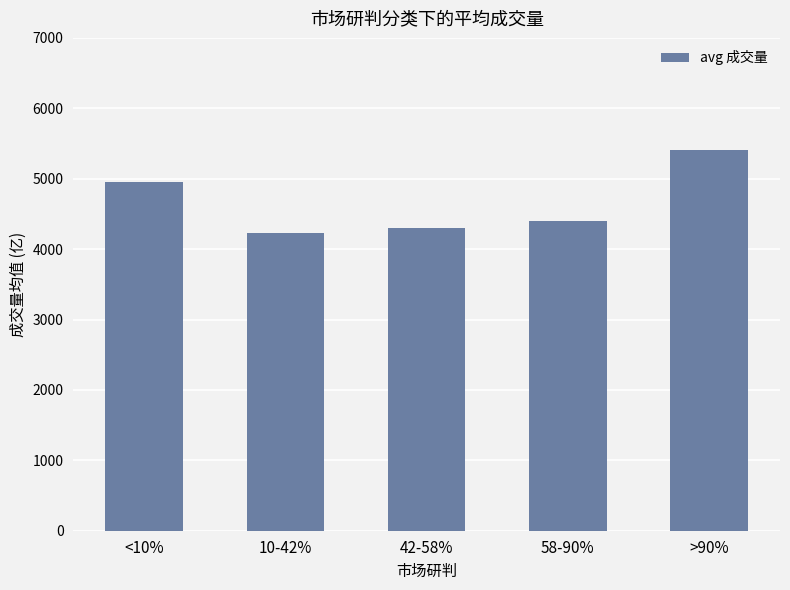

Which has a higher value, 58-90% or >90%?

>90%